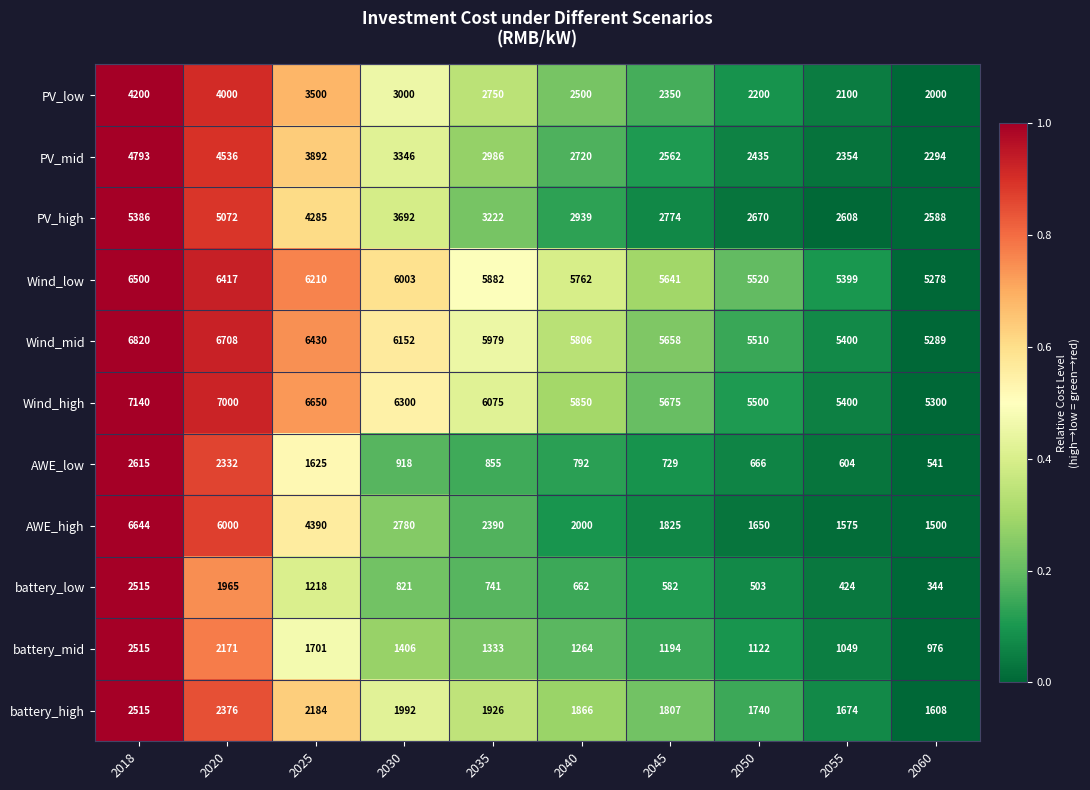

What is the minimum value shown in the chart?

344